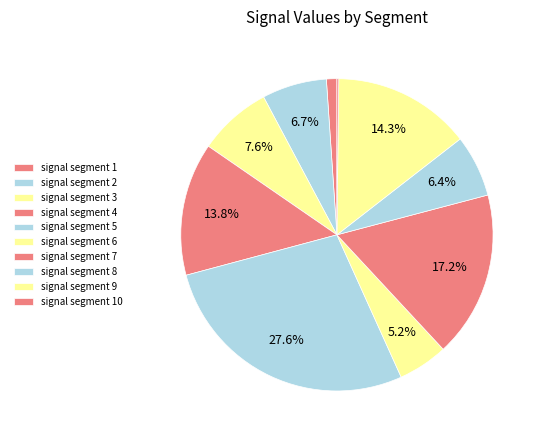

To the nearest percent, what is the difference between the signal segment 5 and signal segment 1 slice percentages?

27%